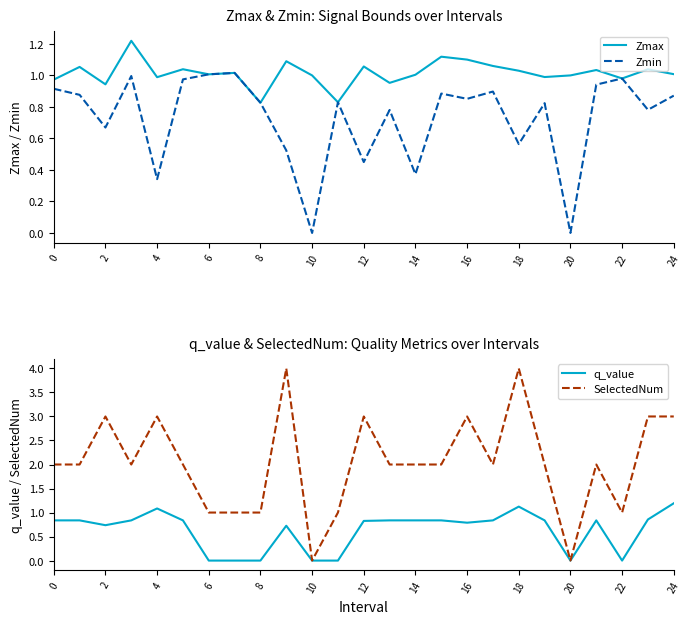

True or false: Zmin has more than 2 interior local peaks.

True